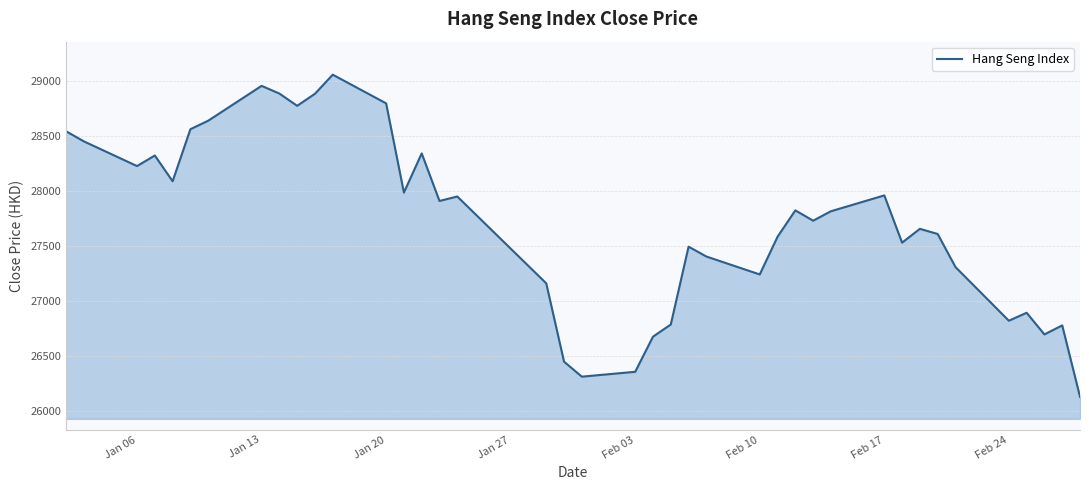

What is the minimum value shown in the chart?

26129.9